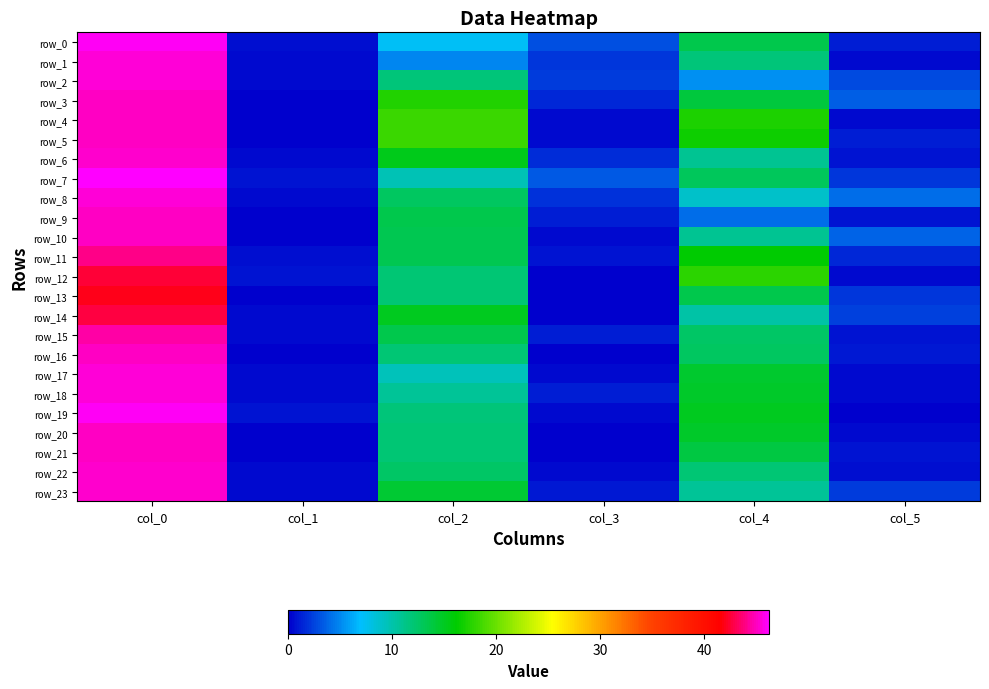

How many data points in row_22 are less than 12?

3